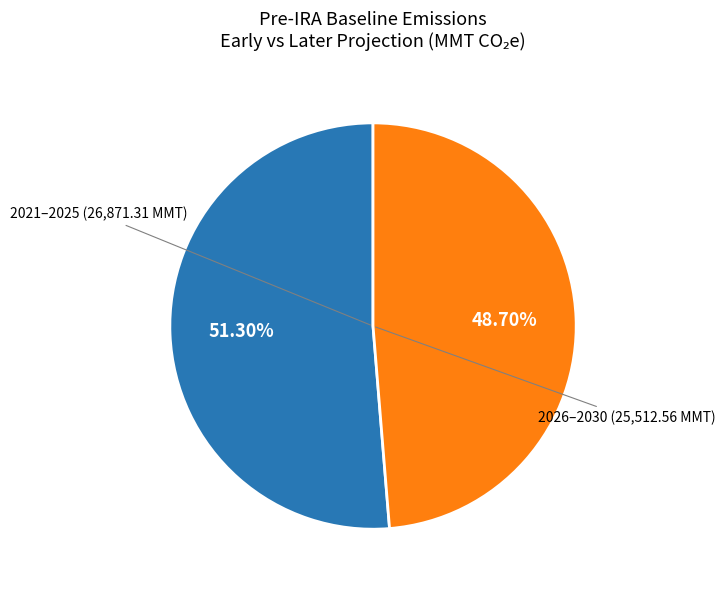

To the nearest percent, what is the average slice percentage?

50%